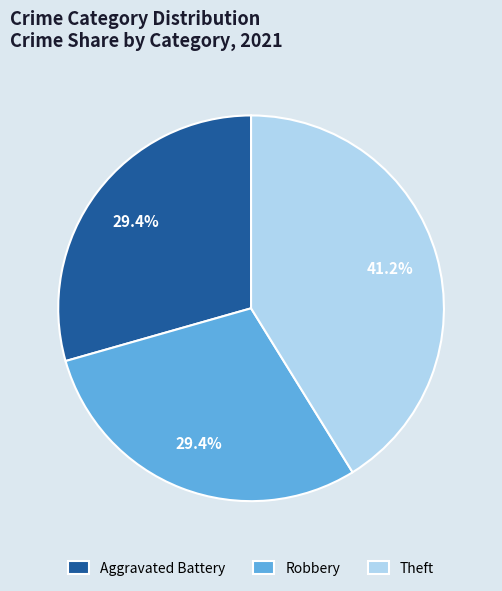

How much of the chart is everything except Aggravated Battery?

70.6%